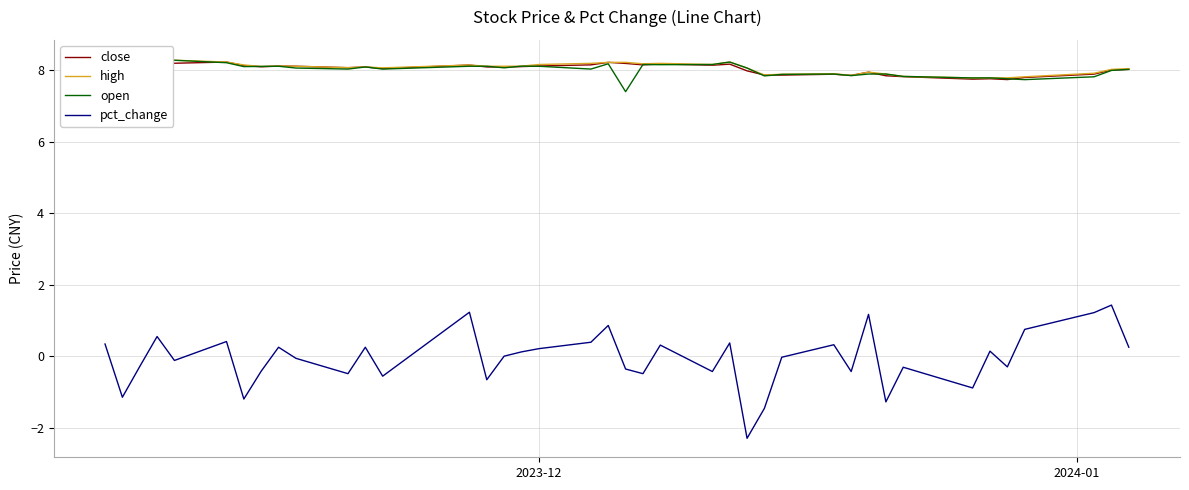

True or false: open and pct_change cross at least once.

False